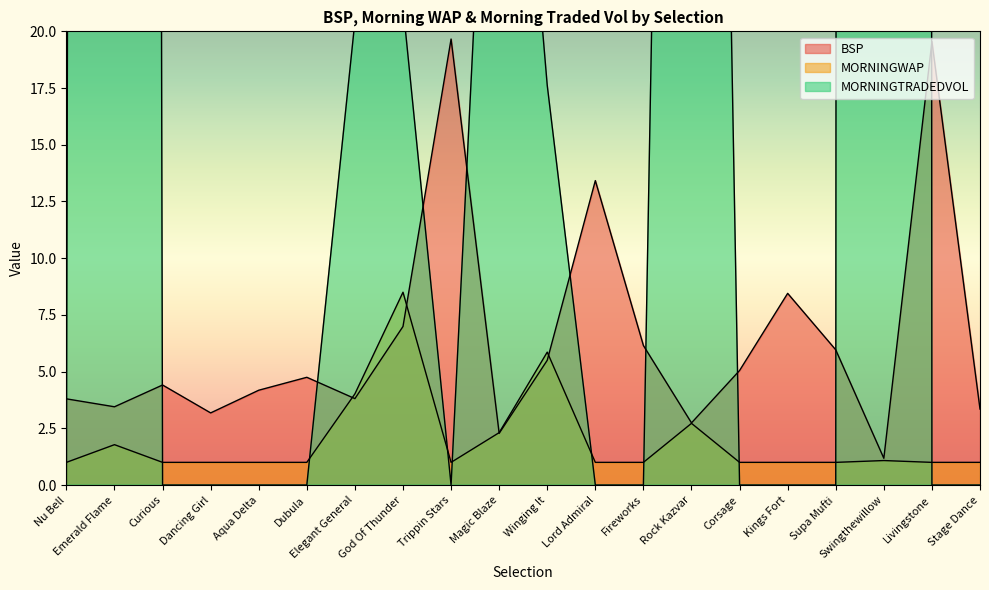

What is the sum of all BSP values?

127.9